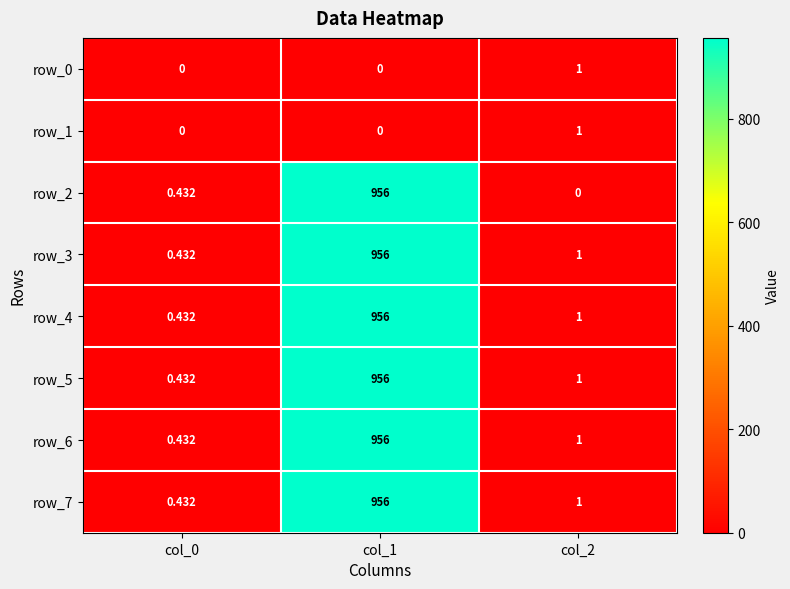

Which series has the largest range (max minus min)?

row_2